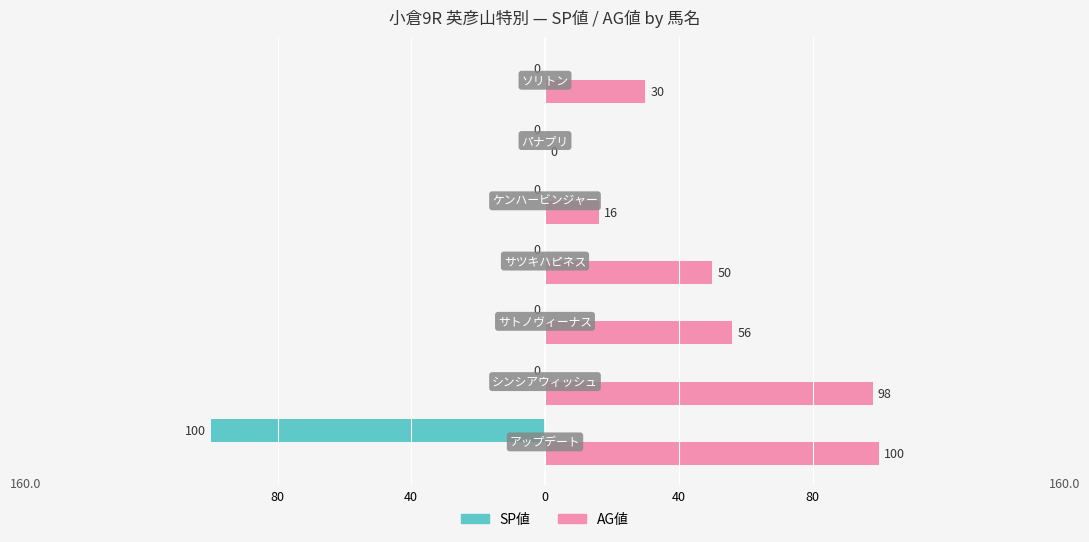

What is the difference between the maximum and second lowest values in the AG値 series?

84